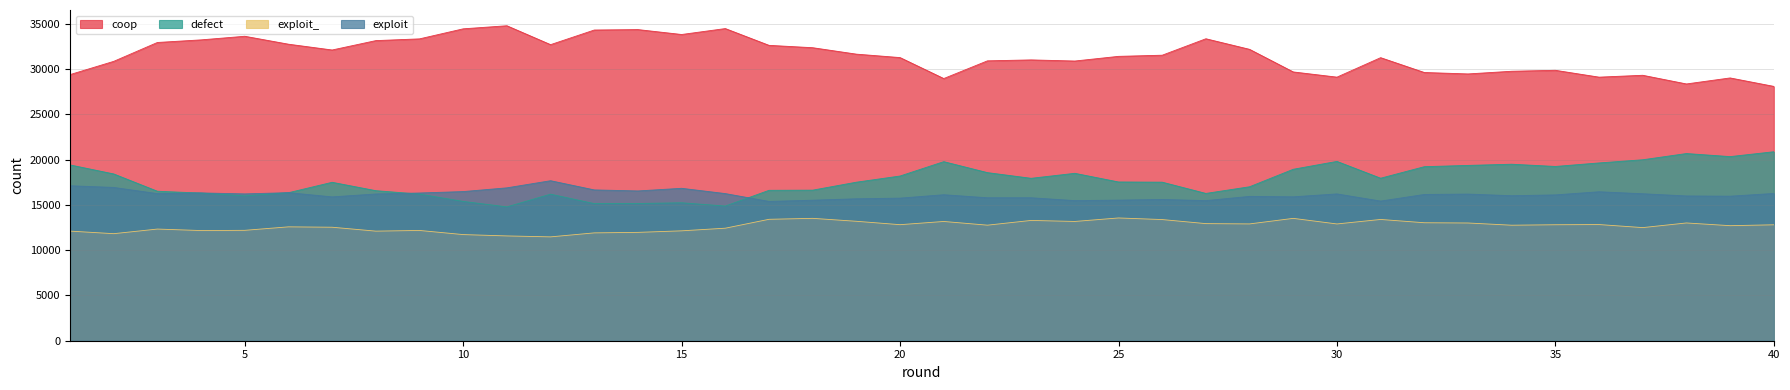

What is the total value across all series at 12?

78000